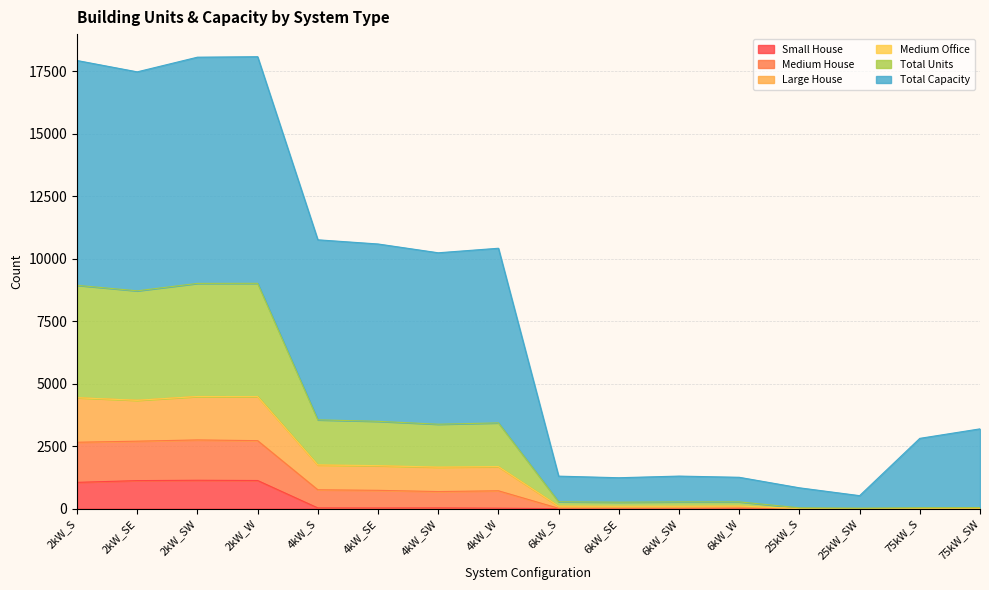

The value of Medium House at 25kW_S is 2. True or false?

False